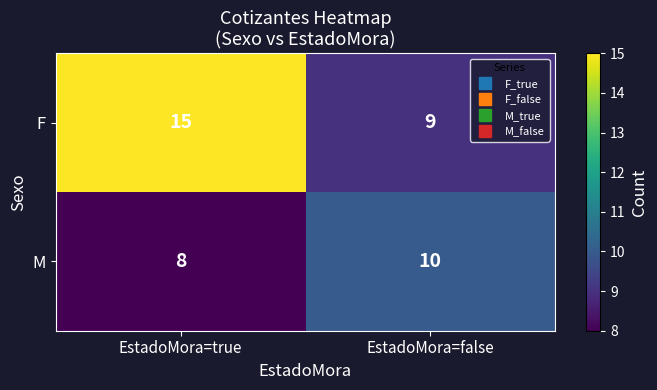

What is the average value of the F series?

12